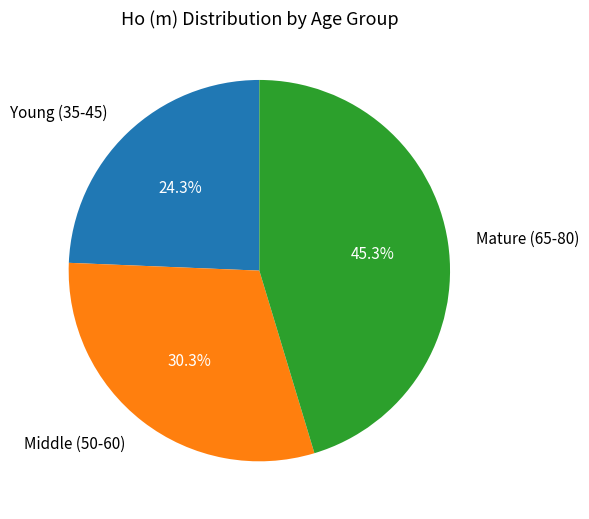

Is there a majority slice in this chart?

No